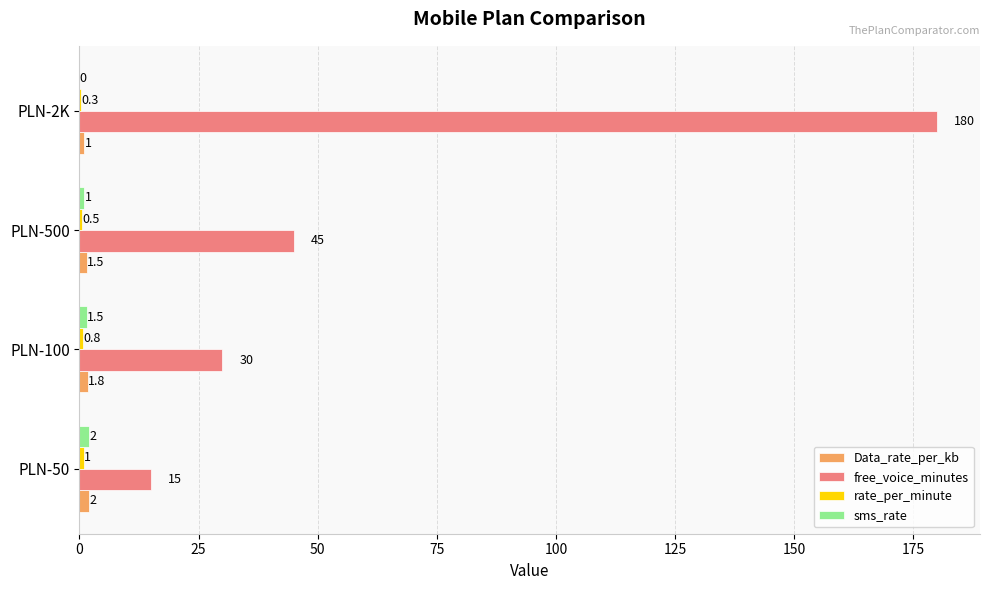

Which label corresponds to the largest value in the chart?

PLN-2K